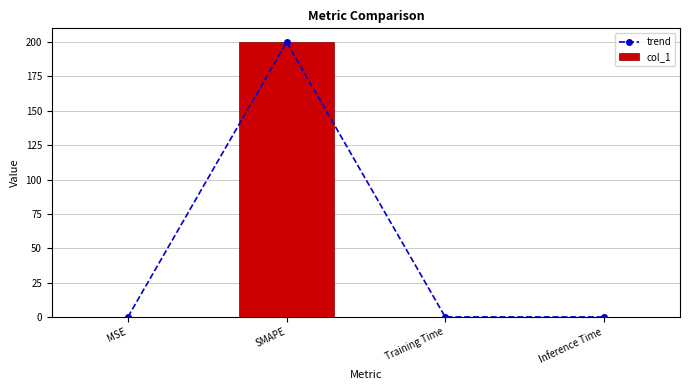

Reading left to right, extract all data points from this chart.

trend: 0.0	200.0	0.0	0.0
col_1: 0.0	200.0	0.0	0.0